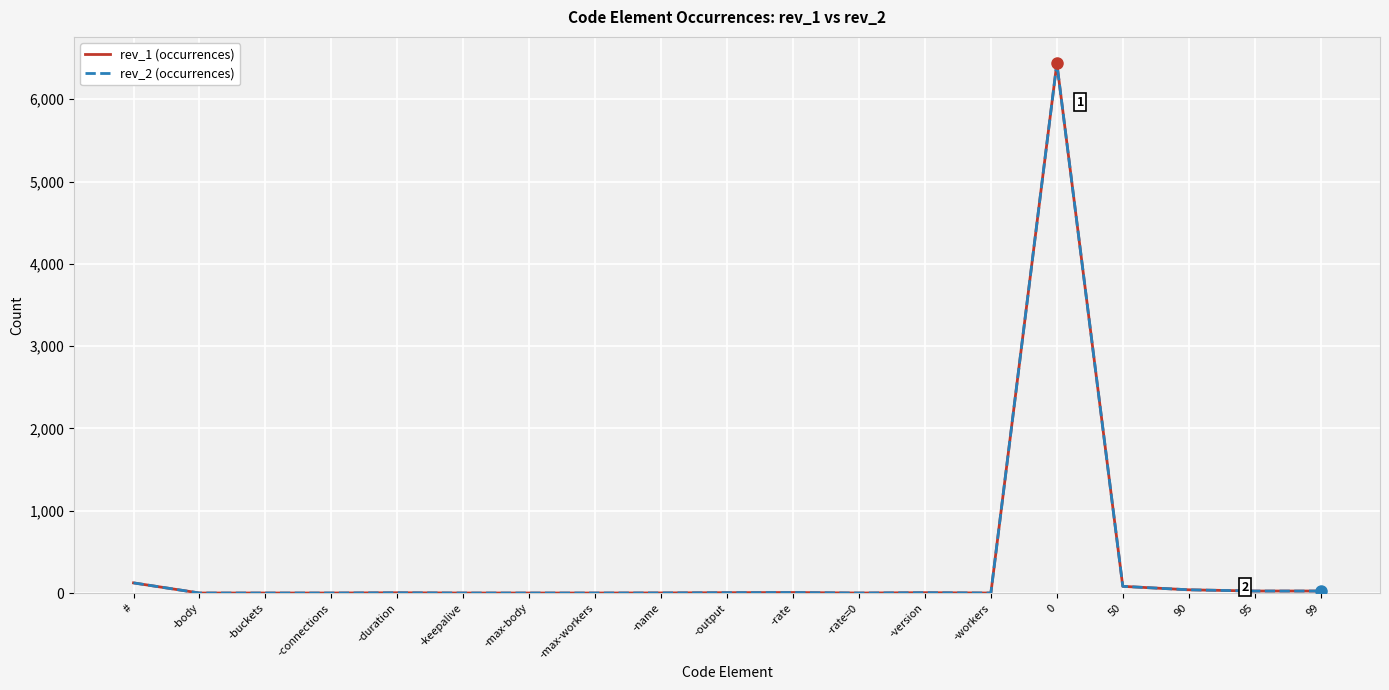

True or false: rev_2 (occurrences) and rev_1 (occurrences) intersect in this chart.

False